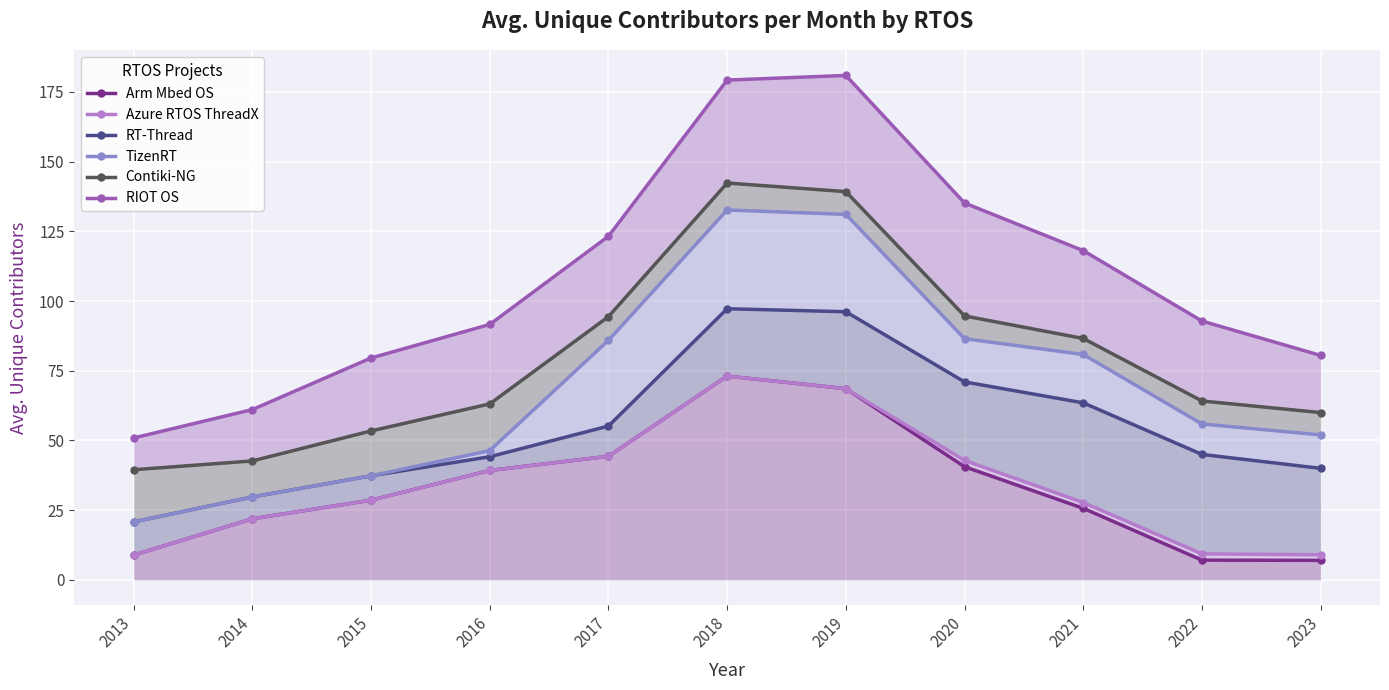

What is the difference between the maximum and second lowest values in the Azure RTOS ThreadX series?

64.1